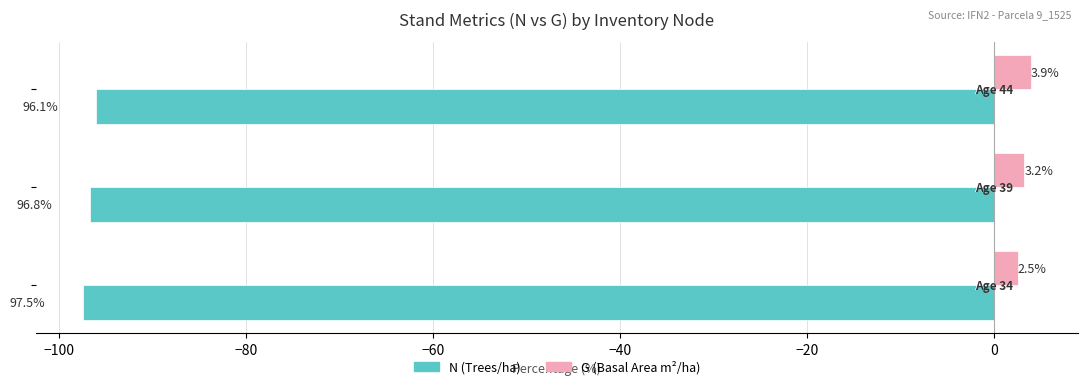

What is the minimum value shown in the chart?

-97.5